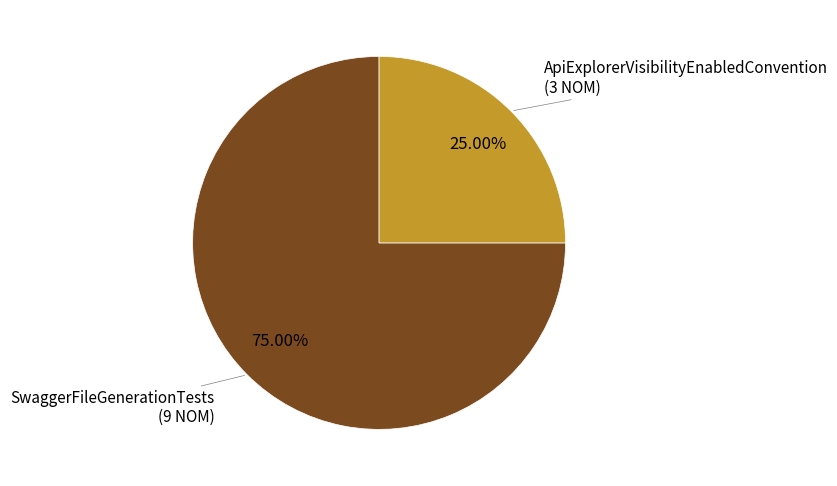

Is there any slice that represents more than half of the pie?

Yes